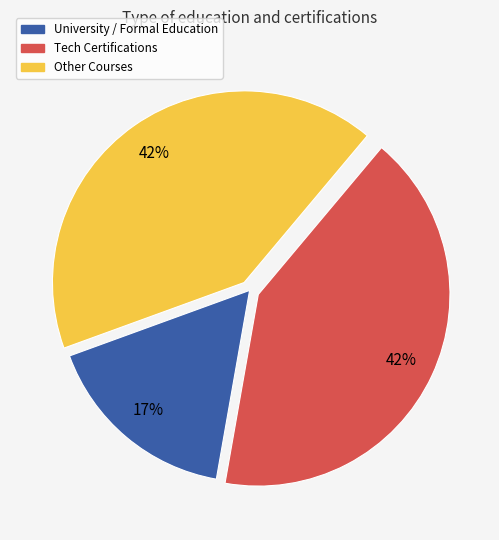

How many slices are in this pie chart?

3